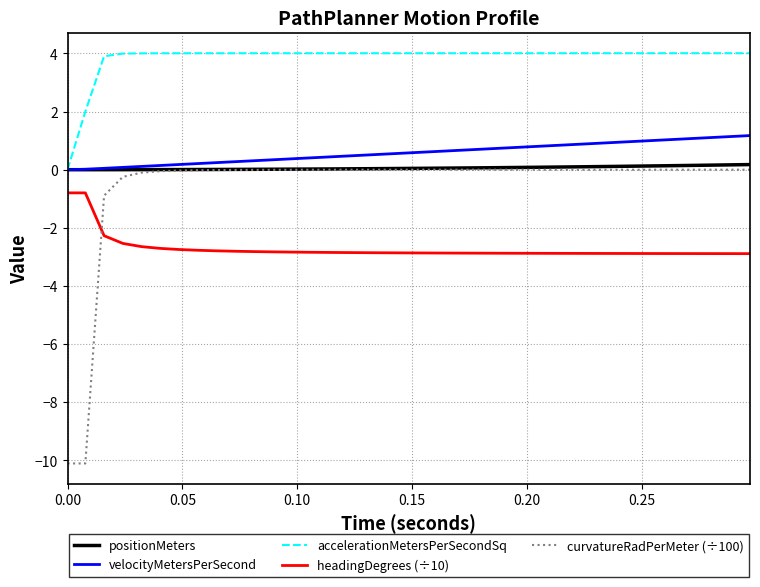

What is the minimum value shown in the chart?

-10.1